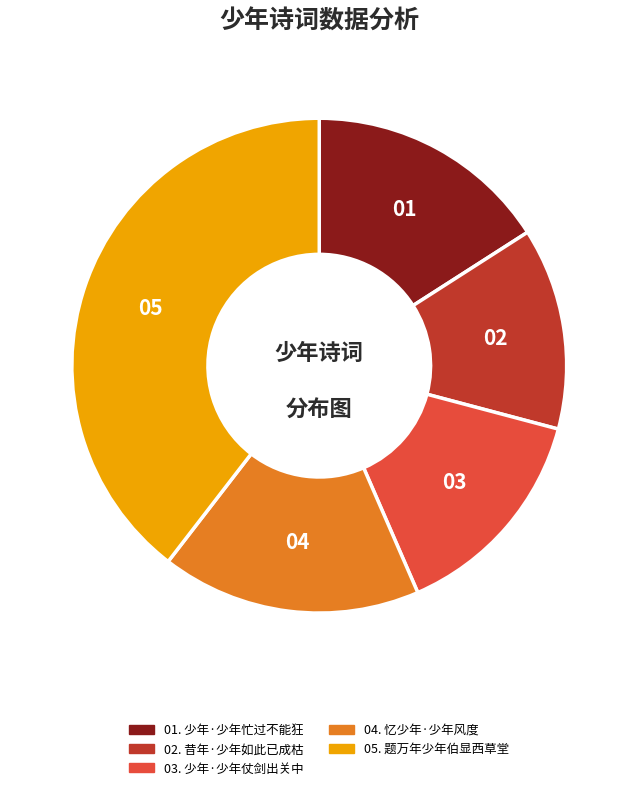

Is there any slice that represents more than half of the pie?

No